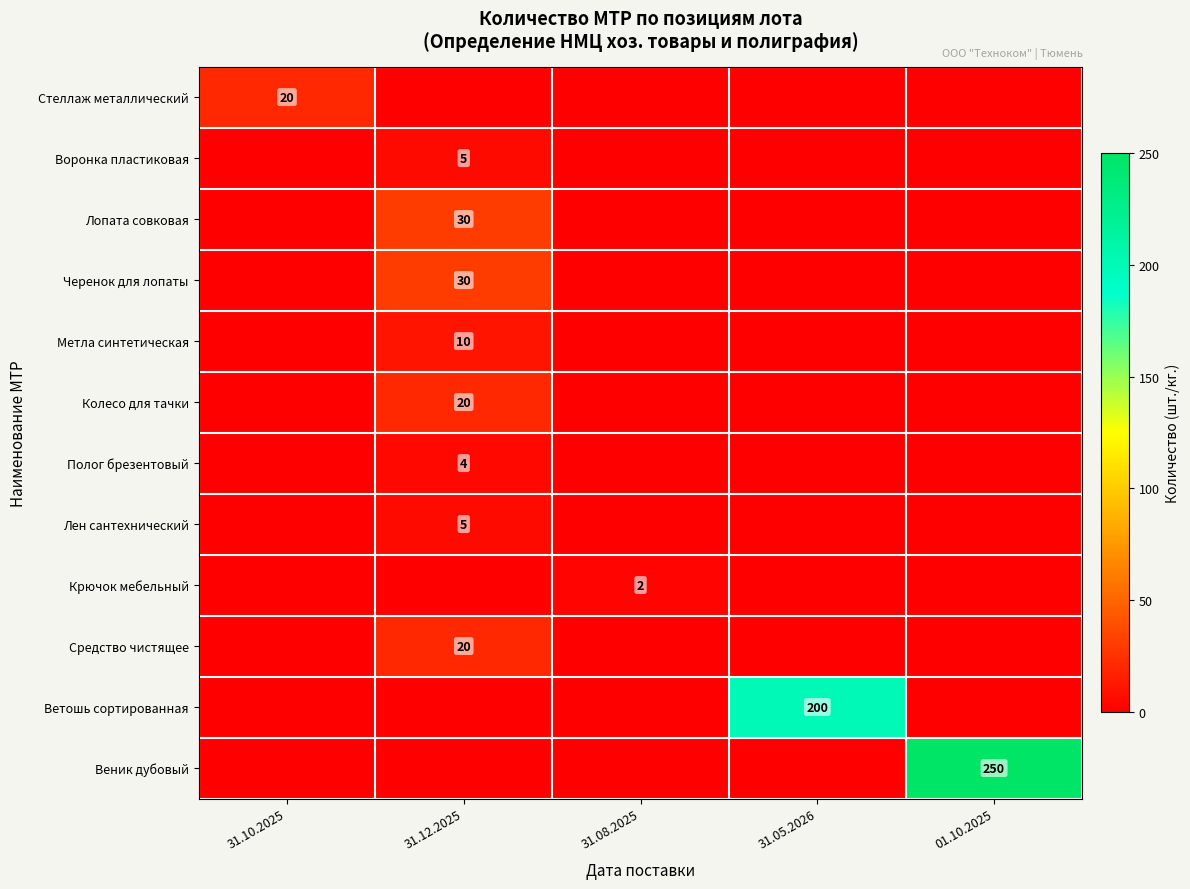

Which category has the lowest value across all series?

31.12.2025